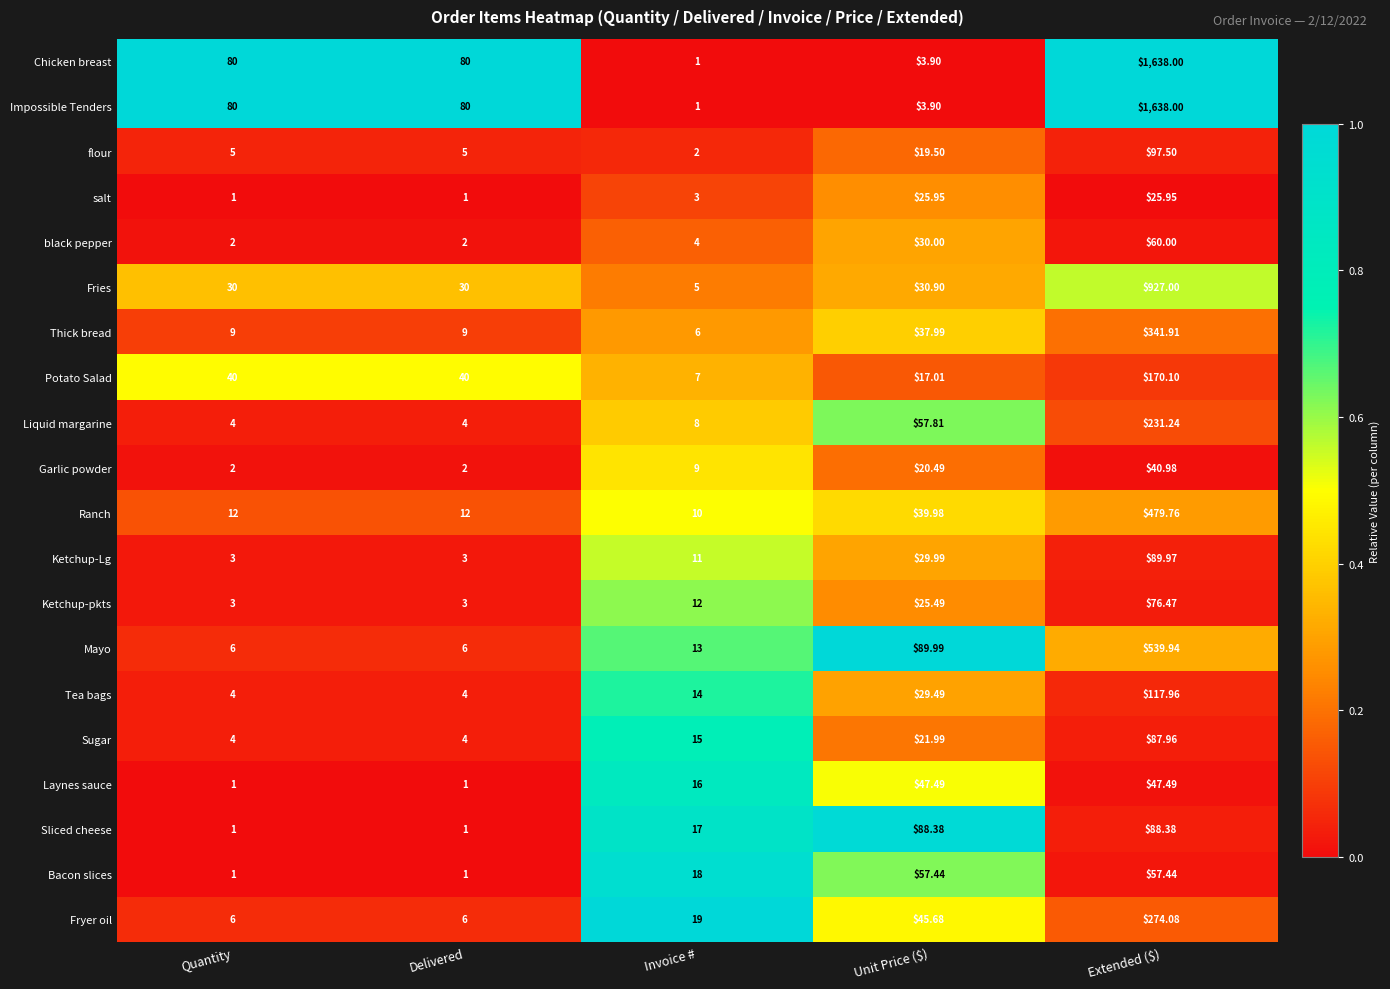

Is the value of Ranch at Delivered greater than the value of Laynes sauce at Unit Price ($)?

No